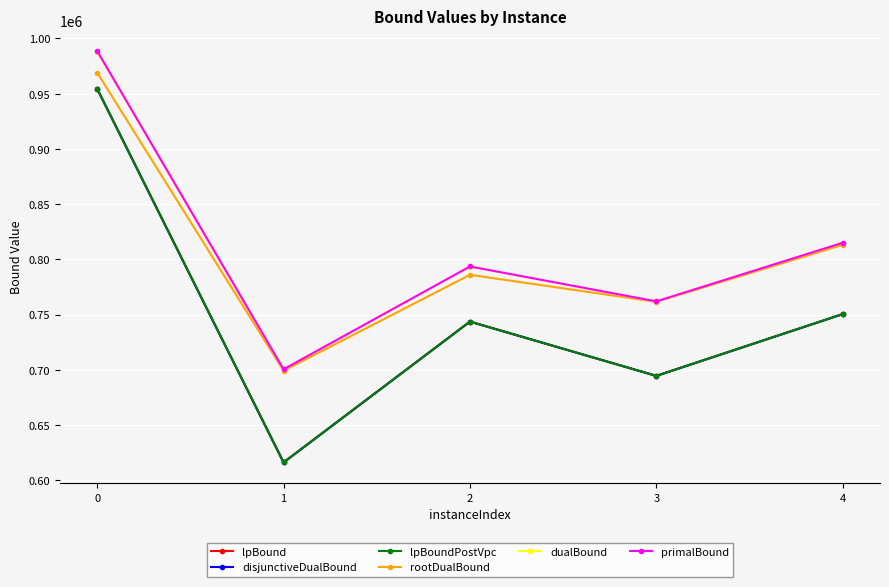

Does the chart have visible grid lines?

Yes